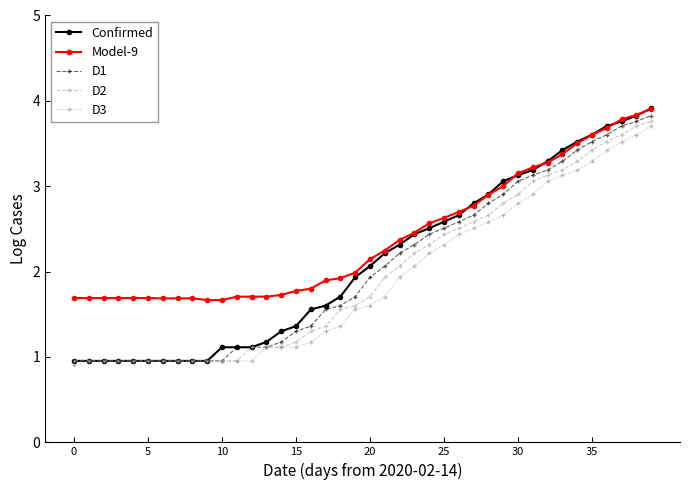

What is the minimum value for Model-9?

1.7